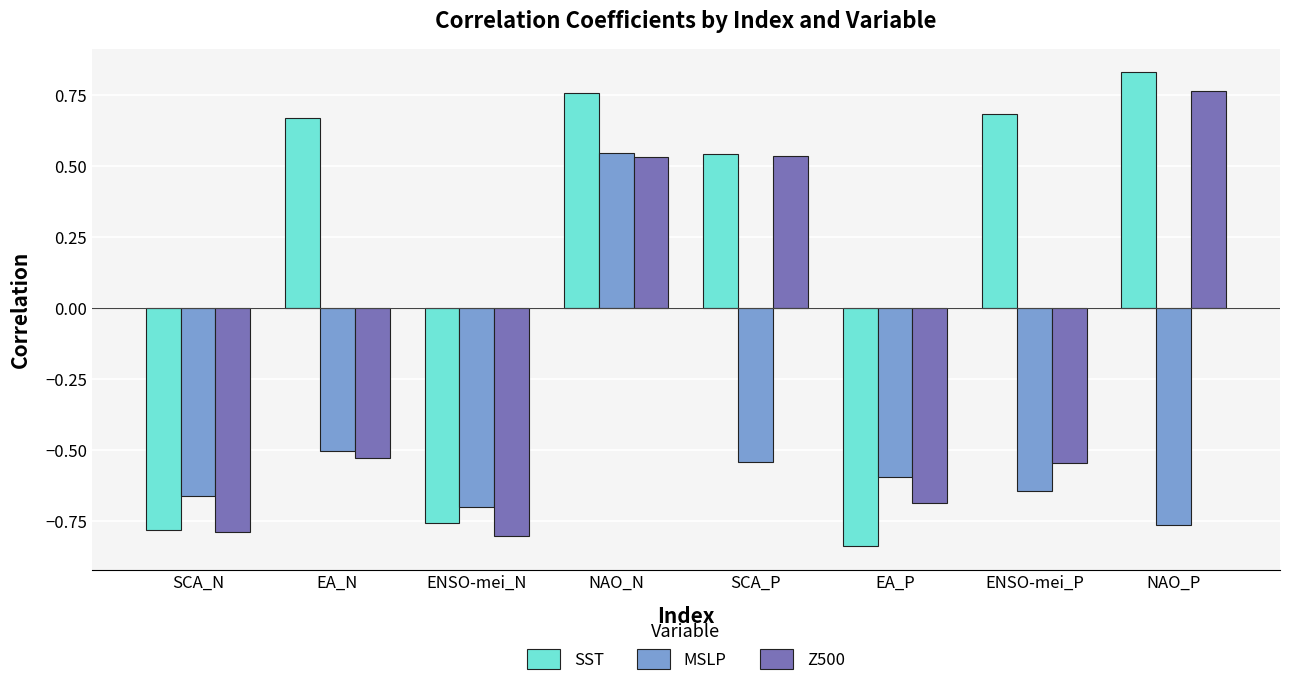

The value of SST at EA_N is 1.0. True or false?

False